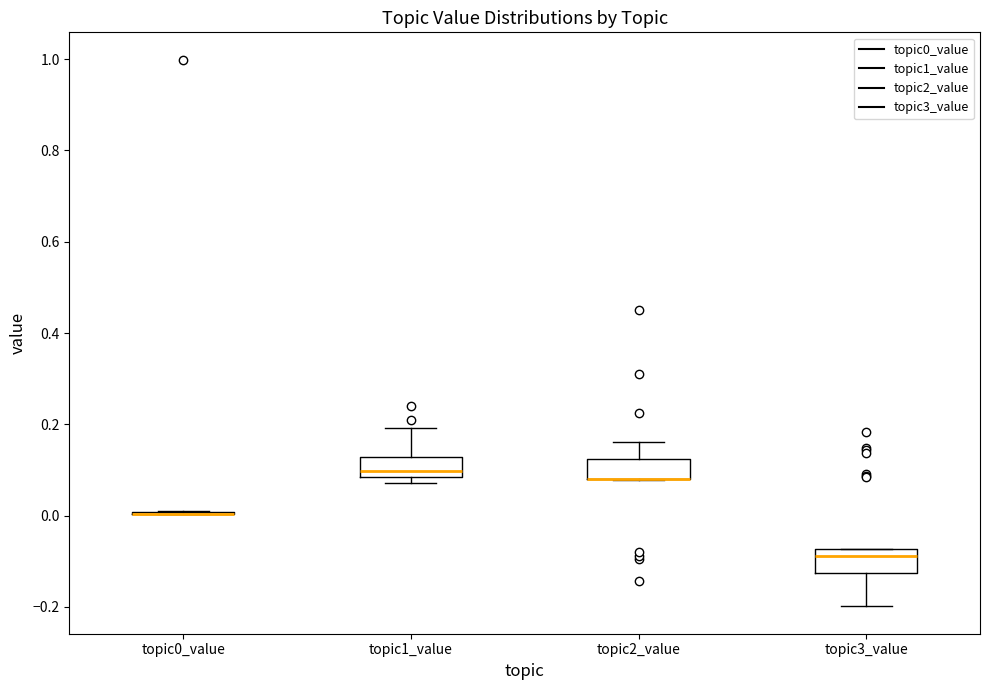

Where is the lower edge of the box for topic3_value on the y-axis? The values are not printed on the chart, so give them approximately, as read against the axis.

-0.12